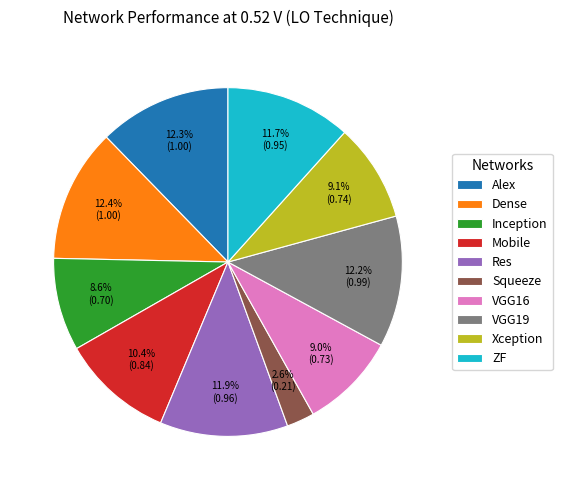

Which slice is the smallest?

Squeeze